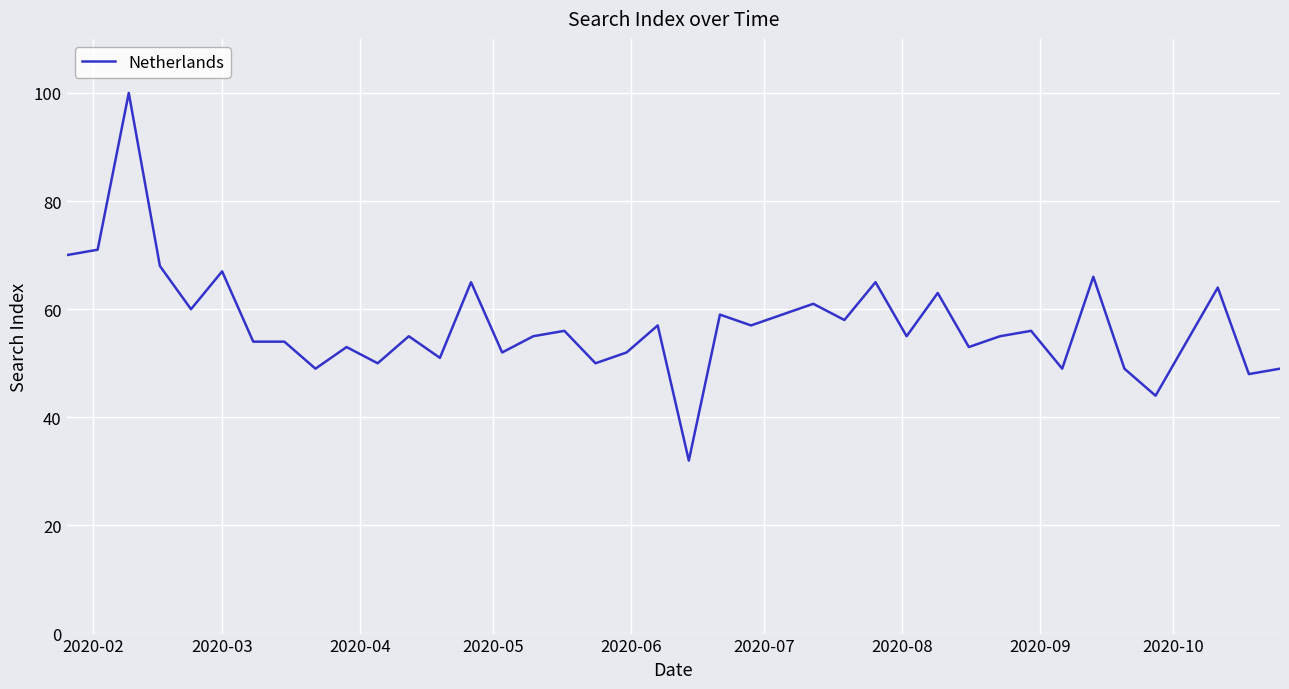

What is the minimum value shown in the chart?

32